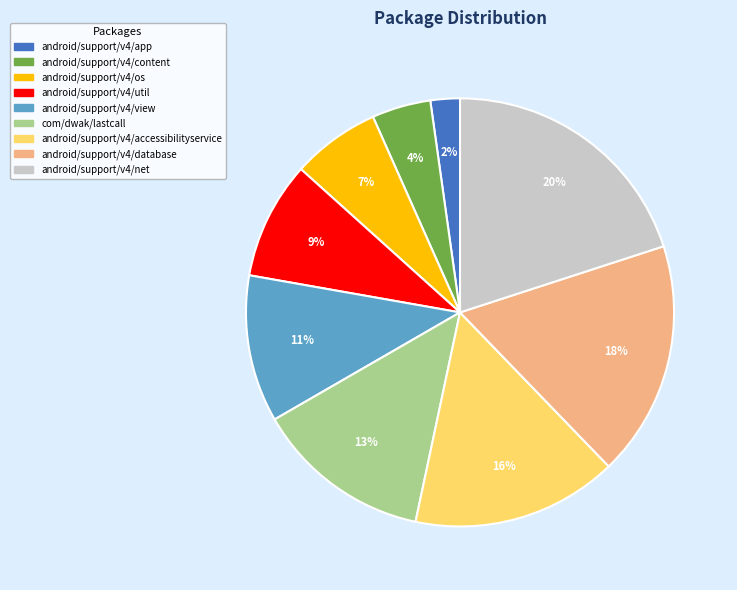

To the nearest percent, what is the difference between the largest and smallest slice percentages?

18%